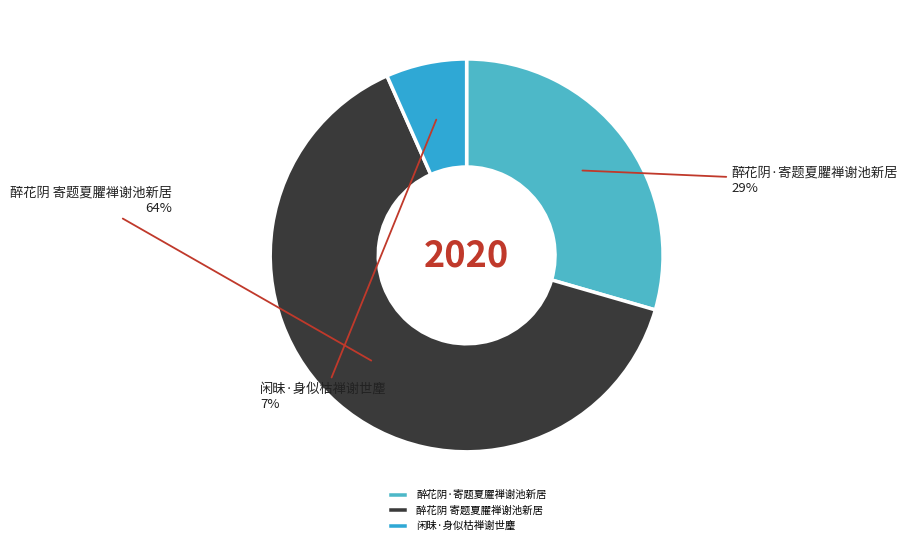

To the nearest percent, what percentage of the pie is 醉花阴 寄题夏臞禅谢池新居?

64%